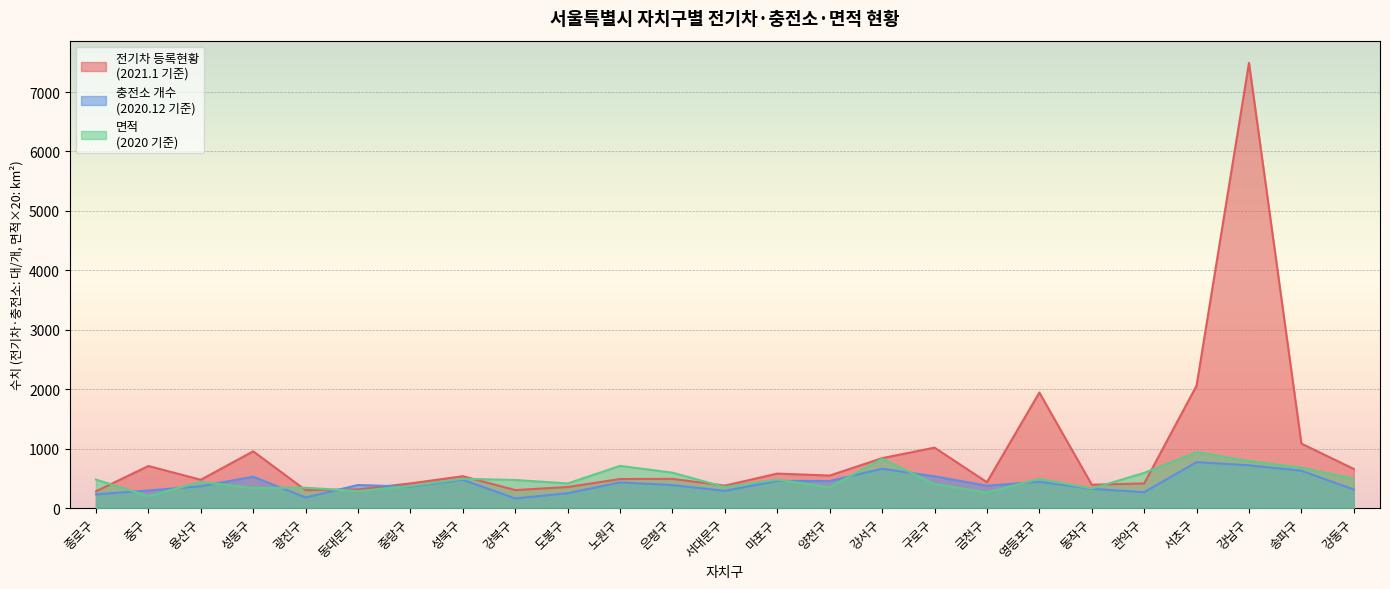

How many interior local valleys does the 면적
(2020 기준) series have?

8